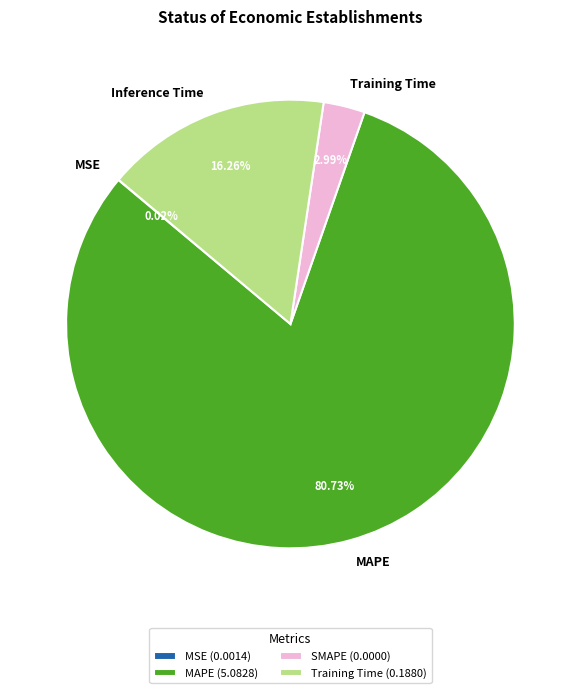

Do Inference Time and MAPE together represent more than half of the pie?

Yes